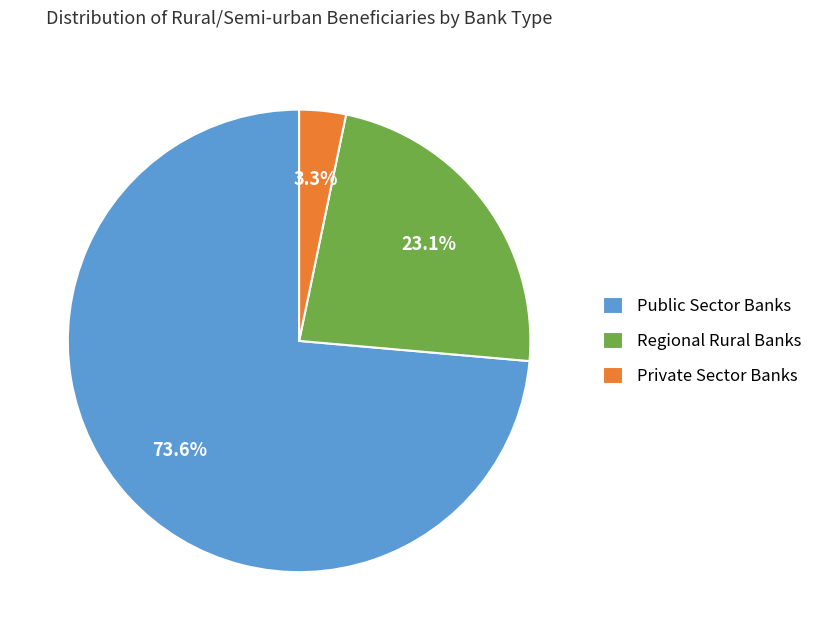

Rank the categories by value from highest to lowest.

Public Sector Banks, Regional Rural Banks, Private Sector Banks